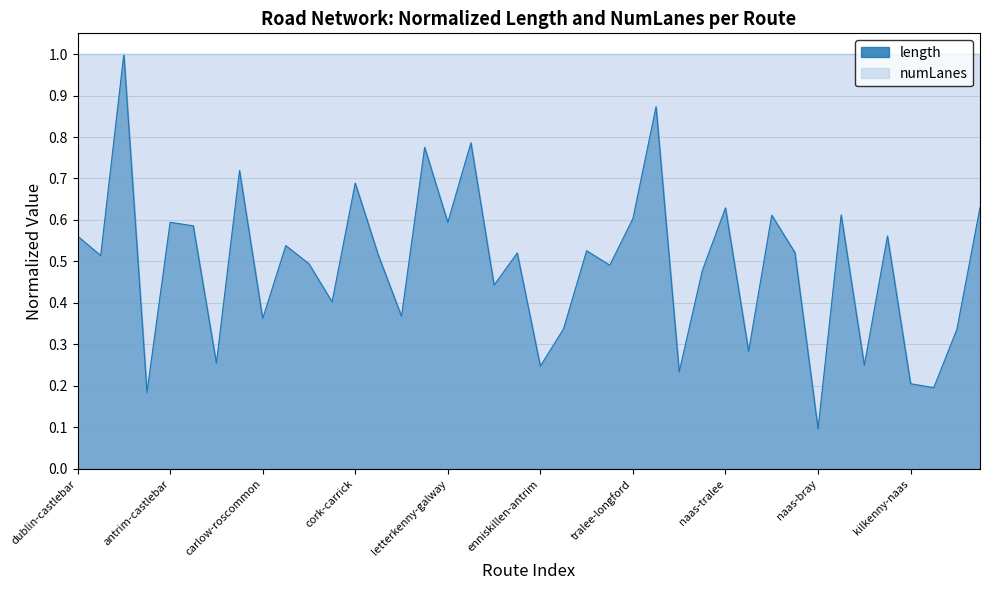

Reading left to right, list all the values displayed in this chart.

dublin-castlebar=0.6	dublin-ennis=0.5	antrim-tralee=1.0	antrim-monaghan=0.2	antrim-castlebar=0.6	antrim-portlaoise=0.6	craigavon-navan=0.3	carlow-letterkenny=0.7	carlow-roscommon=0.4	carlow-craigavon=0.5	cavan-ennis=0.5	ennis-carrick=0.4	cork-carrick=0.7	derry-castlebar=0.5	derry-carrick=0.4	derry-kilkenny=0.8	letterkenny-galway=0.6	belfast-clonmel=0.8	belfast-sligo=0.4	enniskillen-carlow=0.5	enniskillen-antrim=0.2	galway-portlaoise=0.3	galway-dundalk=0.5	galway-dublin=0.5	tralee-longford=0.6	tralee-omagh=0.9	tralee-limerick=0.2	naas-omagh=0.5	naas-tralee=0.6	naas-wexford=0.3	naas-letterkenny=0.6	naas-castlebar=0.5	naas-bray=0.1	naas-derry=0.6	kilkenny-limerick=0.2	kilkenny-enniskillen=0.6	kilkenny-naas=0.2	portlaoise-athlone=0.2	portlaoise-cavan=0.3	carrick-tralee=0.6